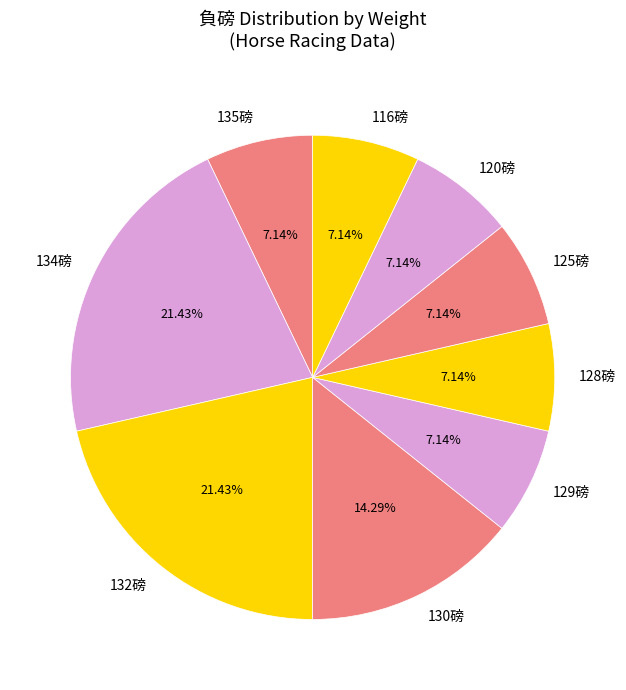

How many segments does this pie chart have?

9